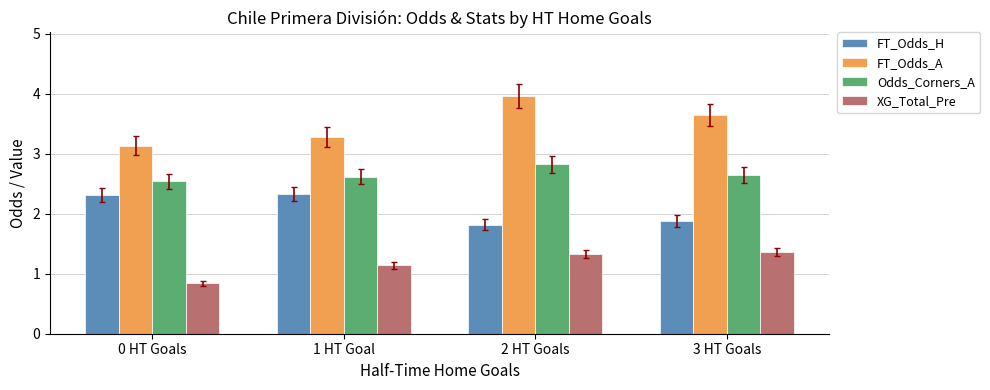

What is the spread (max minus min) of values at 0 HT Goals?

2.3